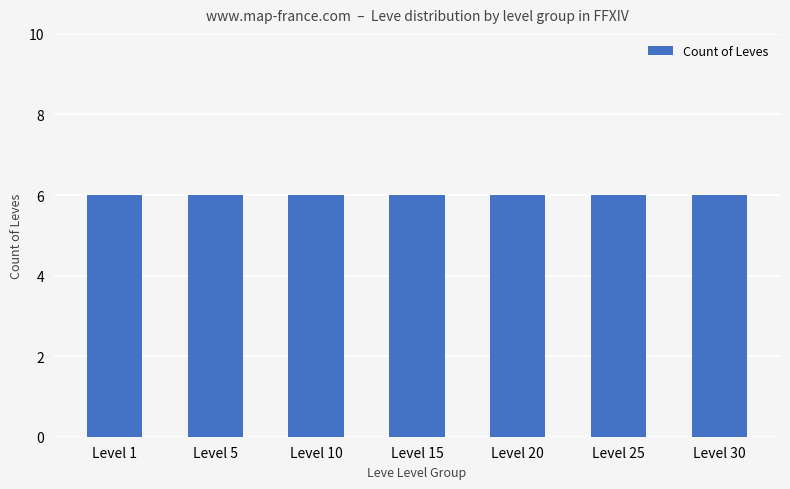

The chart shows a value of 2 at Level 1. True or false?

False